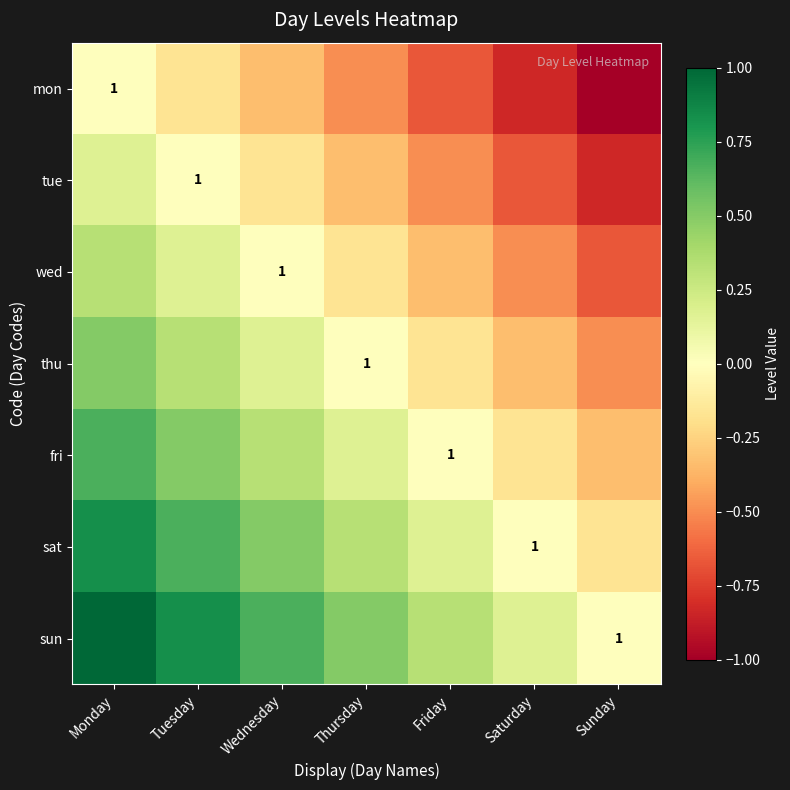

The value of sun at Tuesday is 0.8. True or false?

True